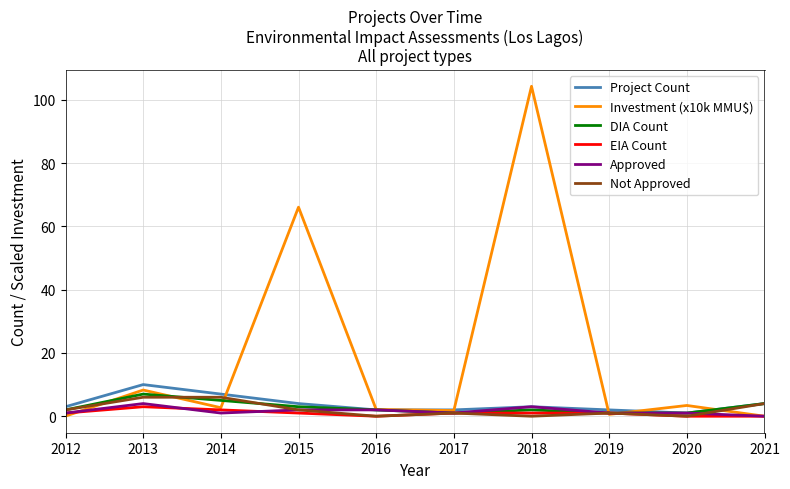

How many series are shown in this chart?

6